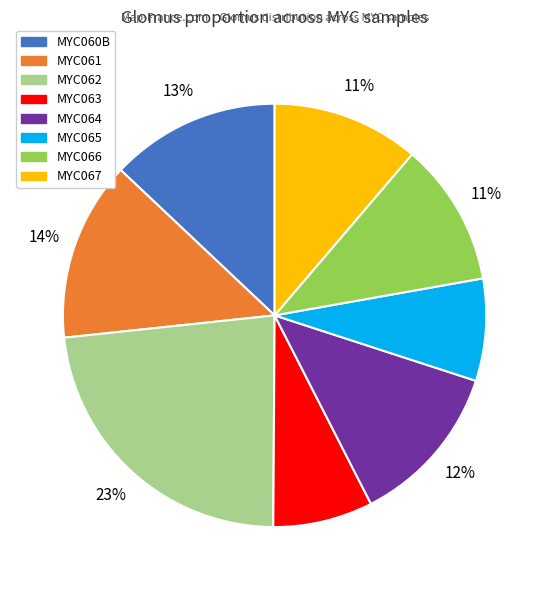

Which has a higher value, MYC063 or MYC064?

MYC064